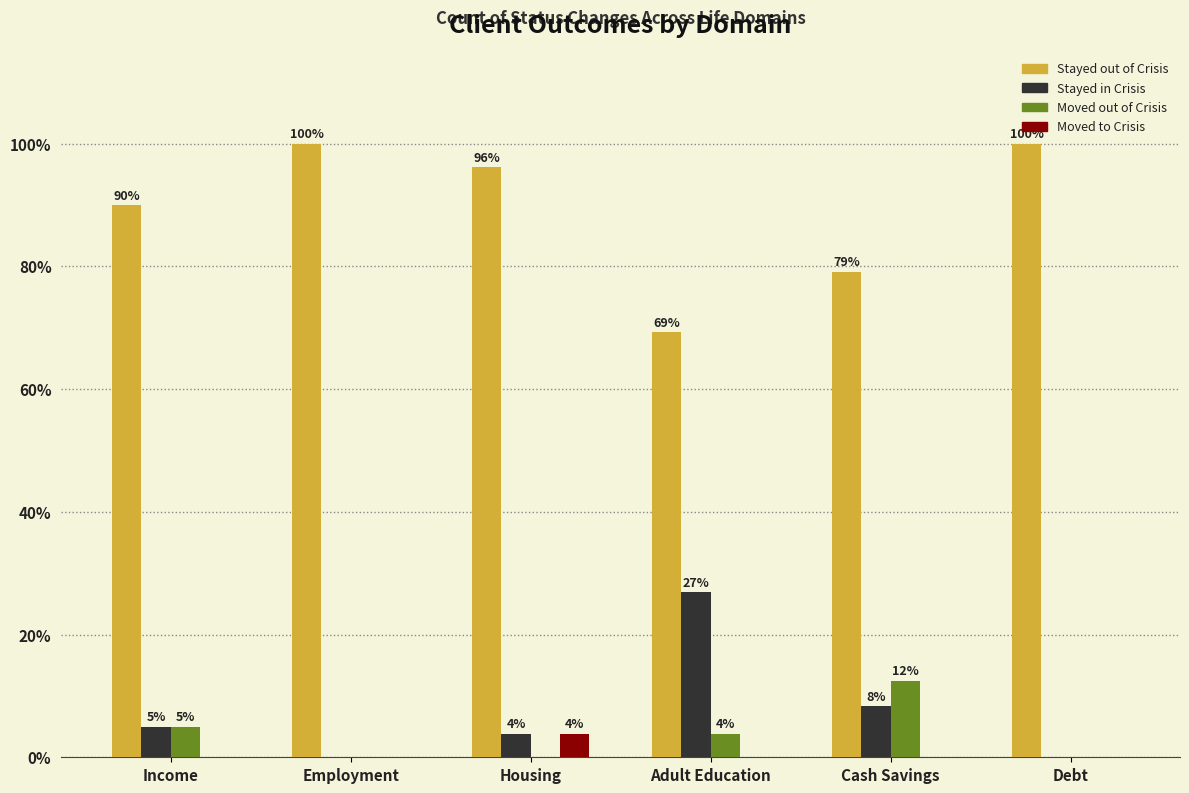

Which category has the highest value in the Stayed in Crisis series?

Adult Education